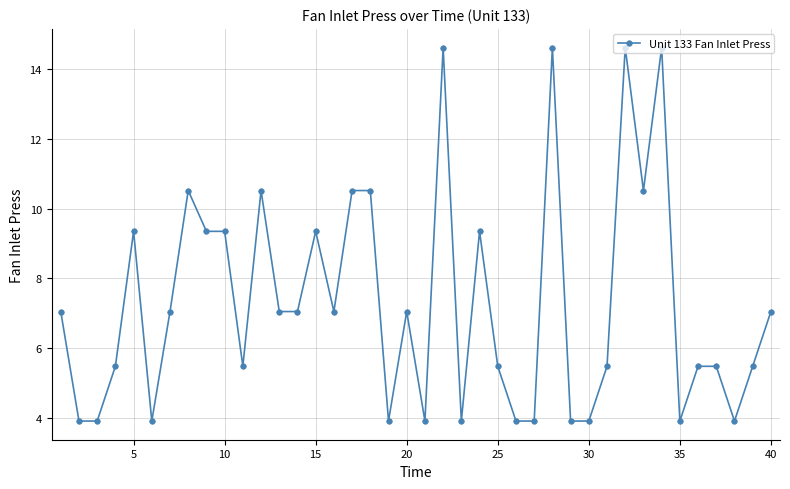

True or false: the data has more than 2 interior local peaks.

True